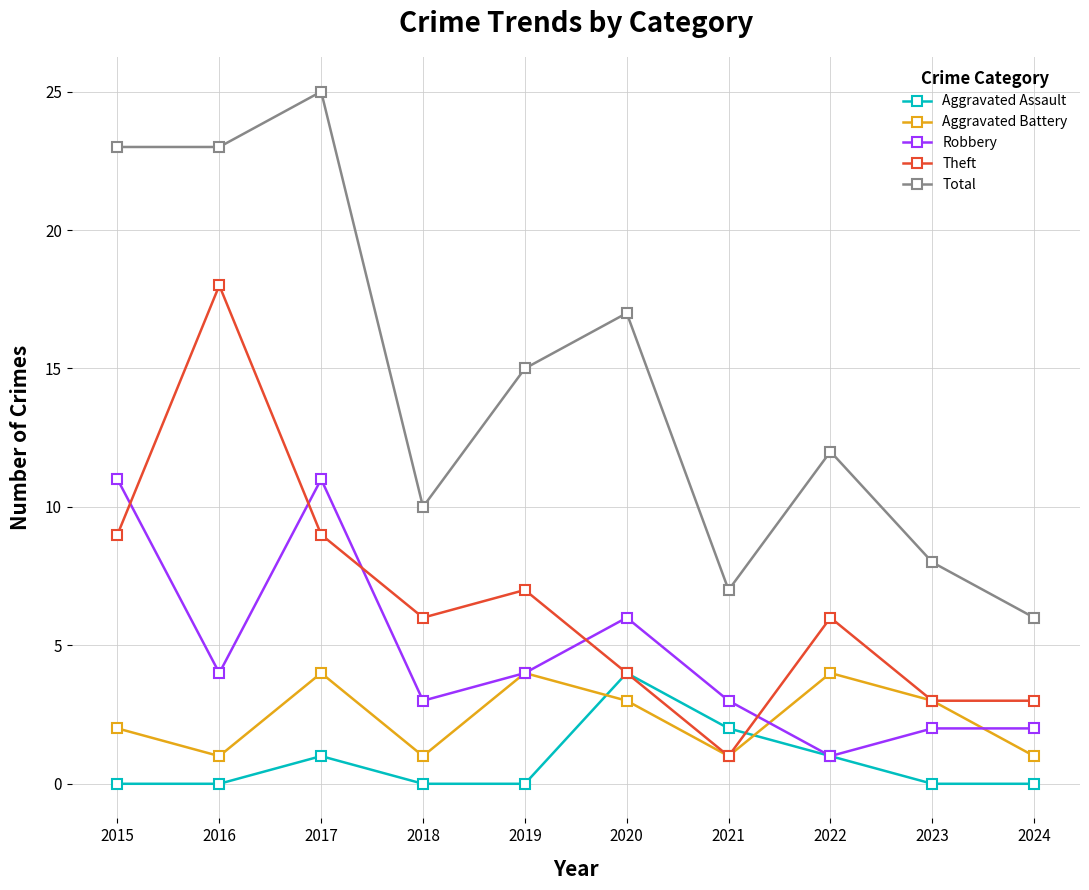

Reading left to right, what are all the values shown in this chart?

Aggravated Assault: 0	0	1	0	0	4	2	1	0	0
Aggravated Battery: 2	1	4	1	4	3	1	4	3	1
Robbery: 11	4	11	3	4	6	3	1	2	2
Theft: 9	18	9	6	7	4	1	6	3	3
Total: 23	23	25	10	15	17	7	12	8	6